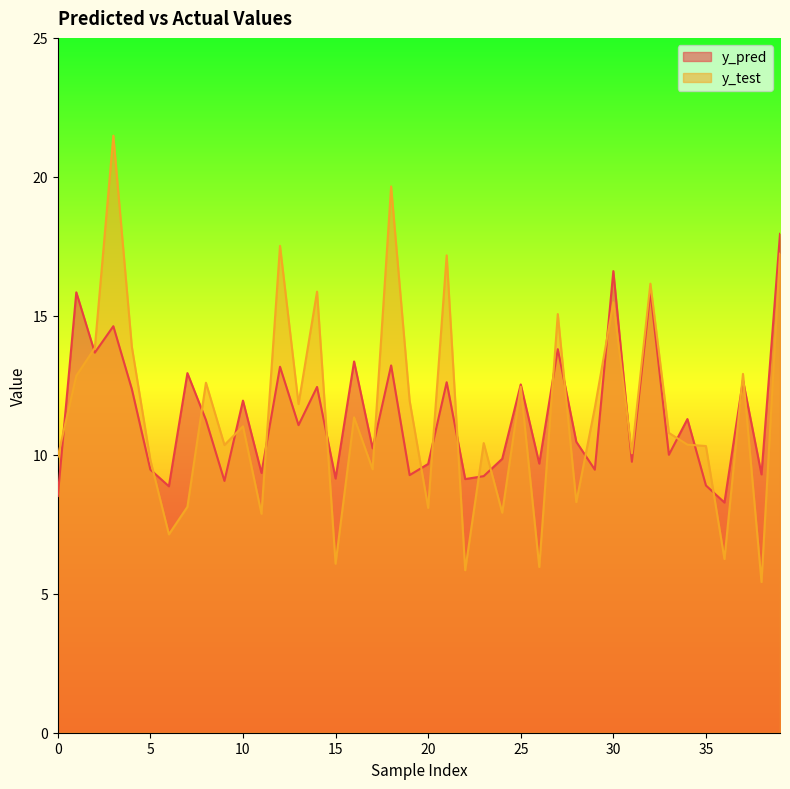

Where is the first local minimum for y_pred?

2